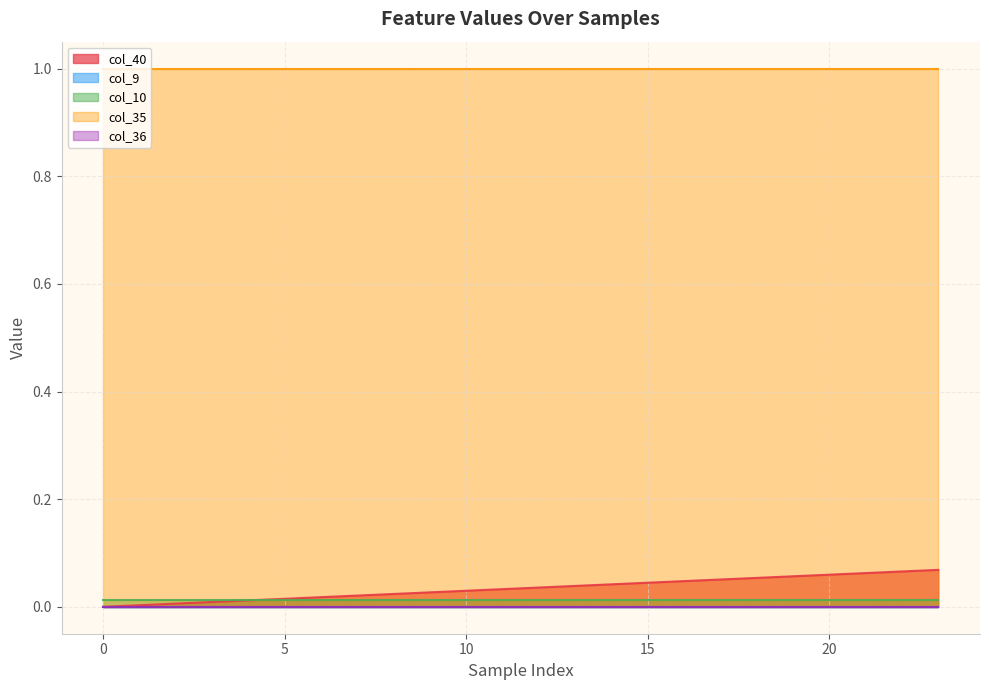

What is the sum of the col_40 values at 4 and 19?

0.1